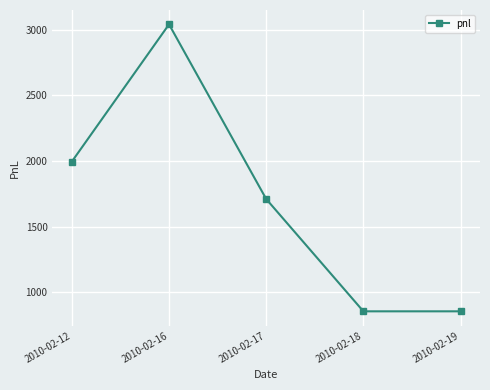

The value at 2010-02-19 is 855. True or false?

True